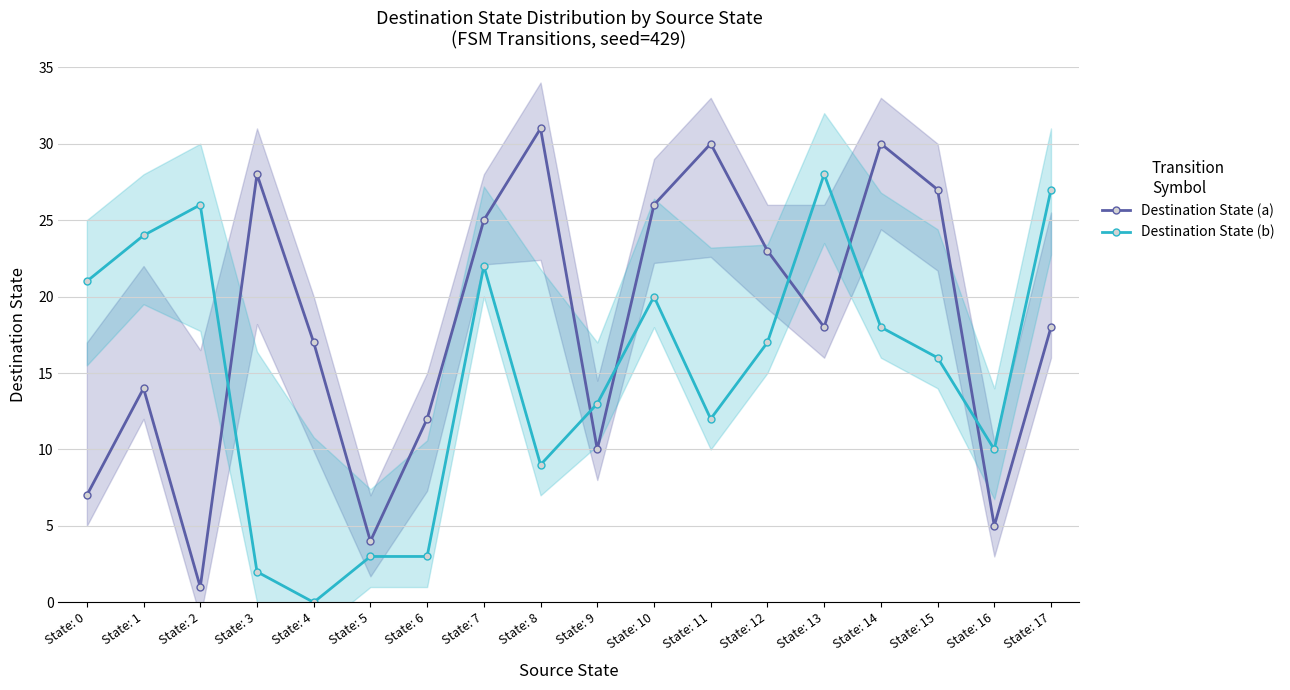

How many values in Destination State (b) are above zero?

17